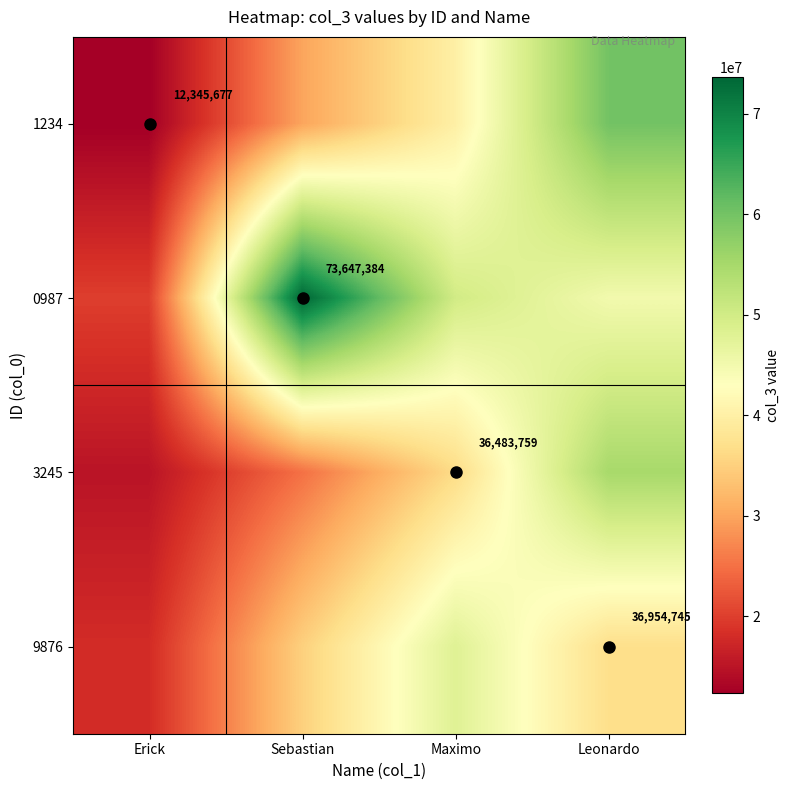

Rank the series by their maximum value, from lowest to highest.

9876, 3245, 1234, 0987